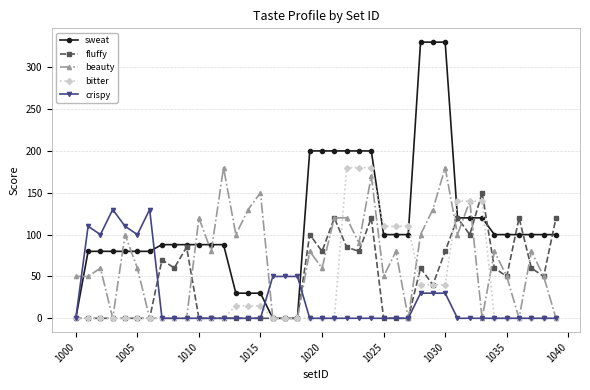

What is the difference between the second highest and second lowest values in the sweat series?

330